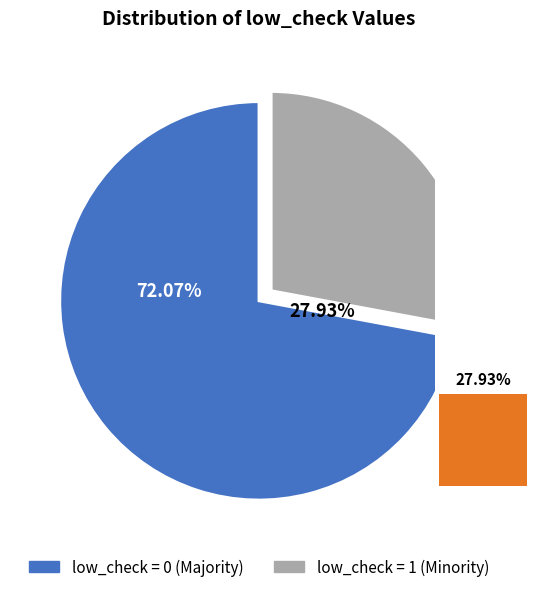

Count the number of slices in the pie.

2